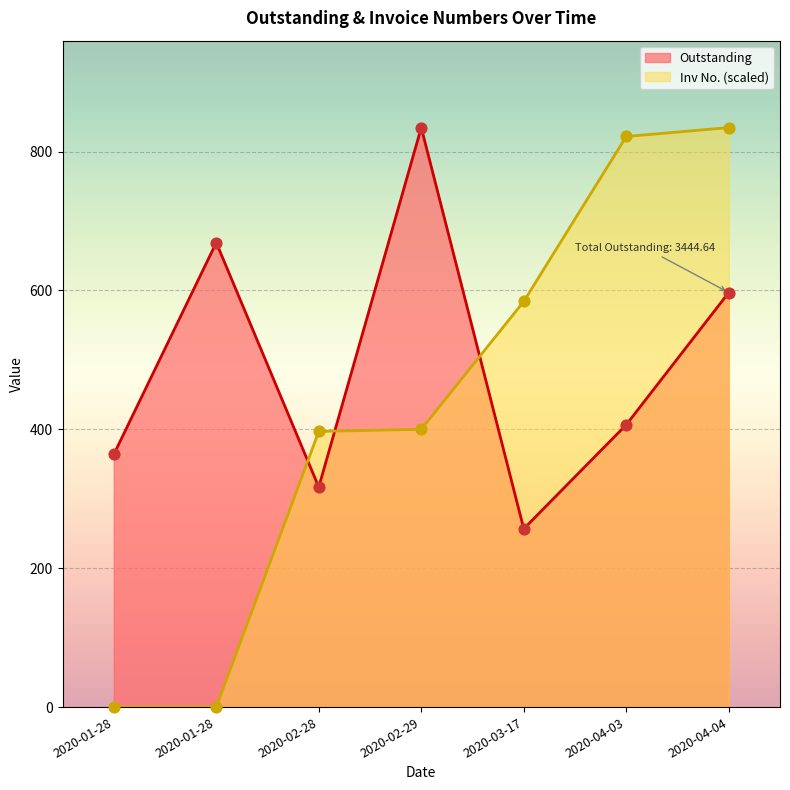

What are all the series names shown in the legend?

Outstanding, Inv No.